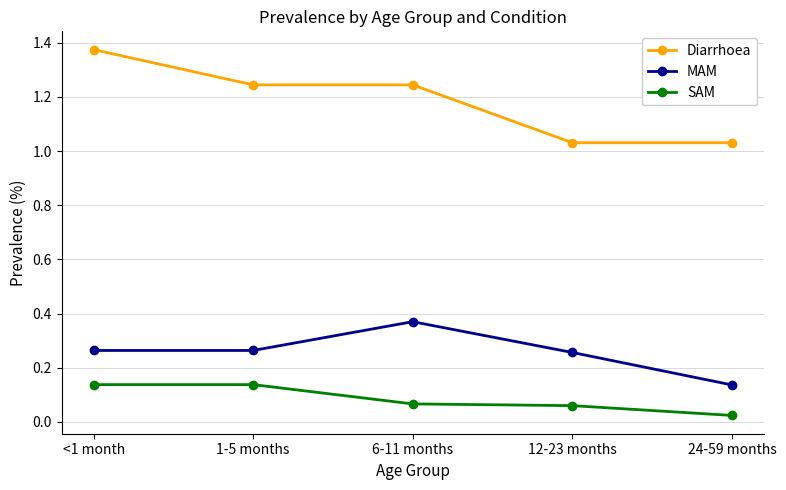

How many series are shown in this chart?

3